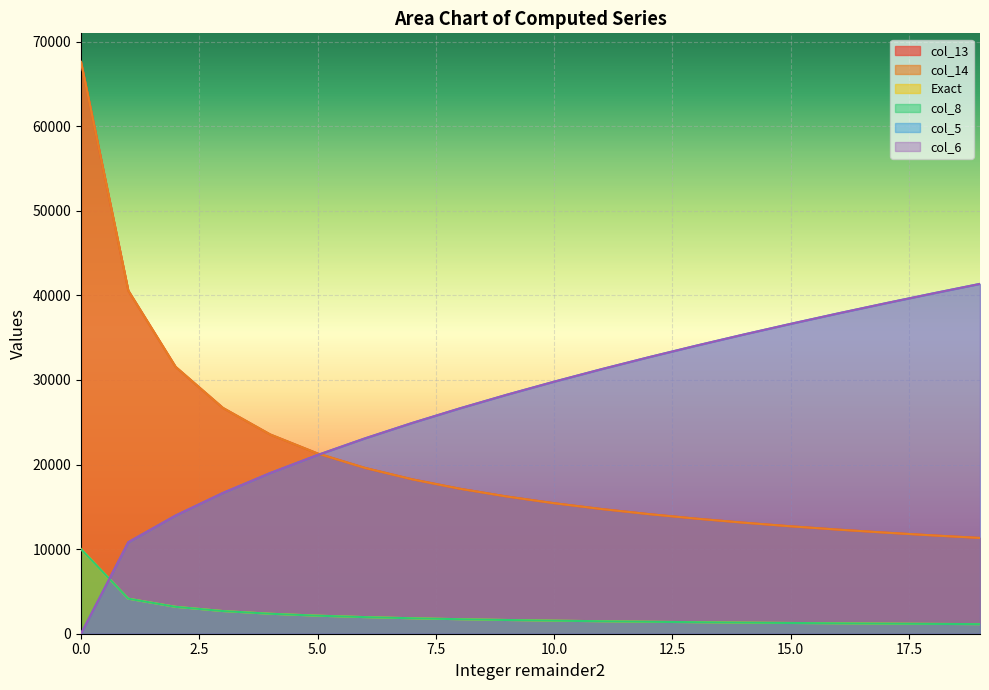

True or false: Exact and col_13 intersect in this chart.

False